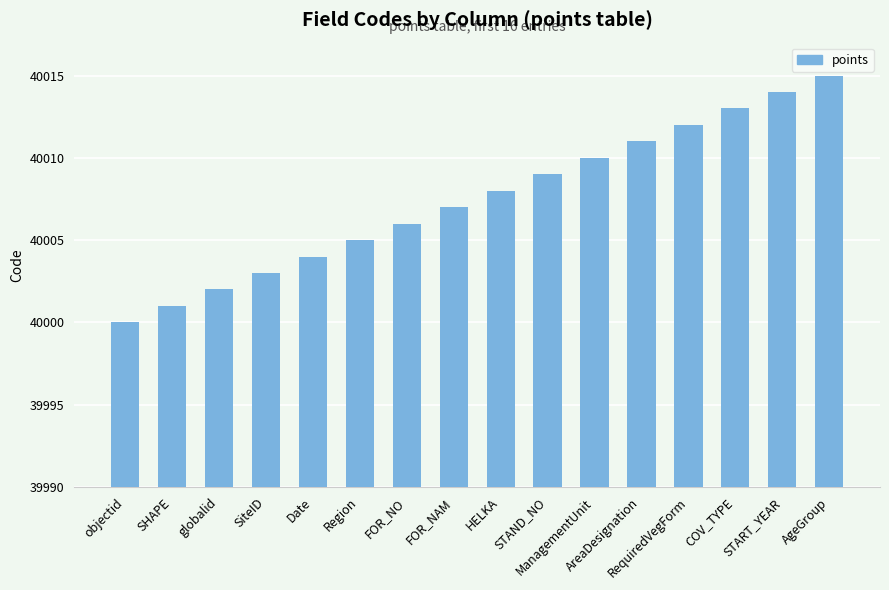

The chart shows a value of 40007 at FOR_NAM. True or false?

True